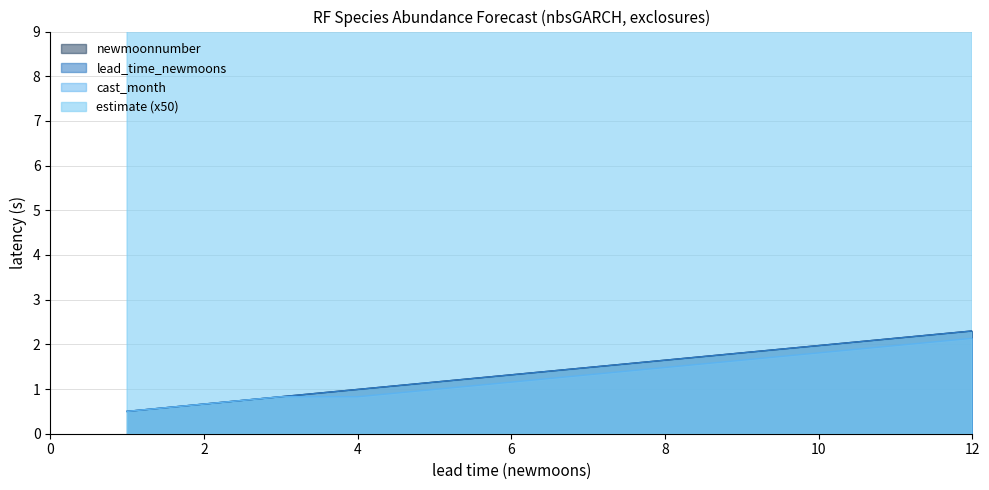

Which category has the highest value in the cast_month series?

12